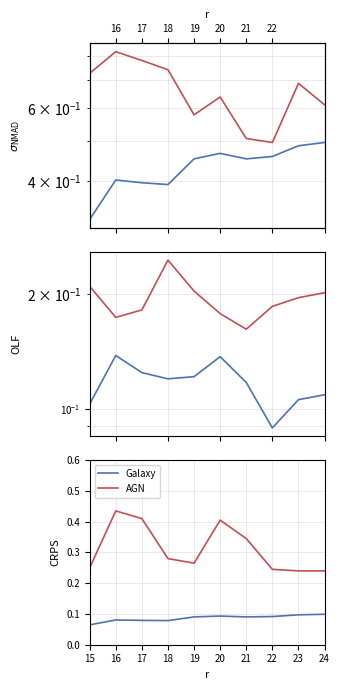

Is the value of Aggravated Battery at 20 greater than the value of Robbery at 17?

No